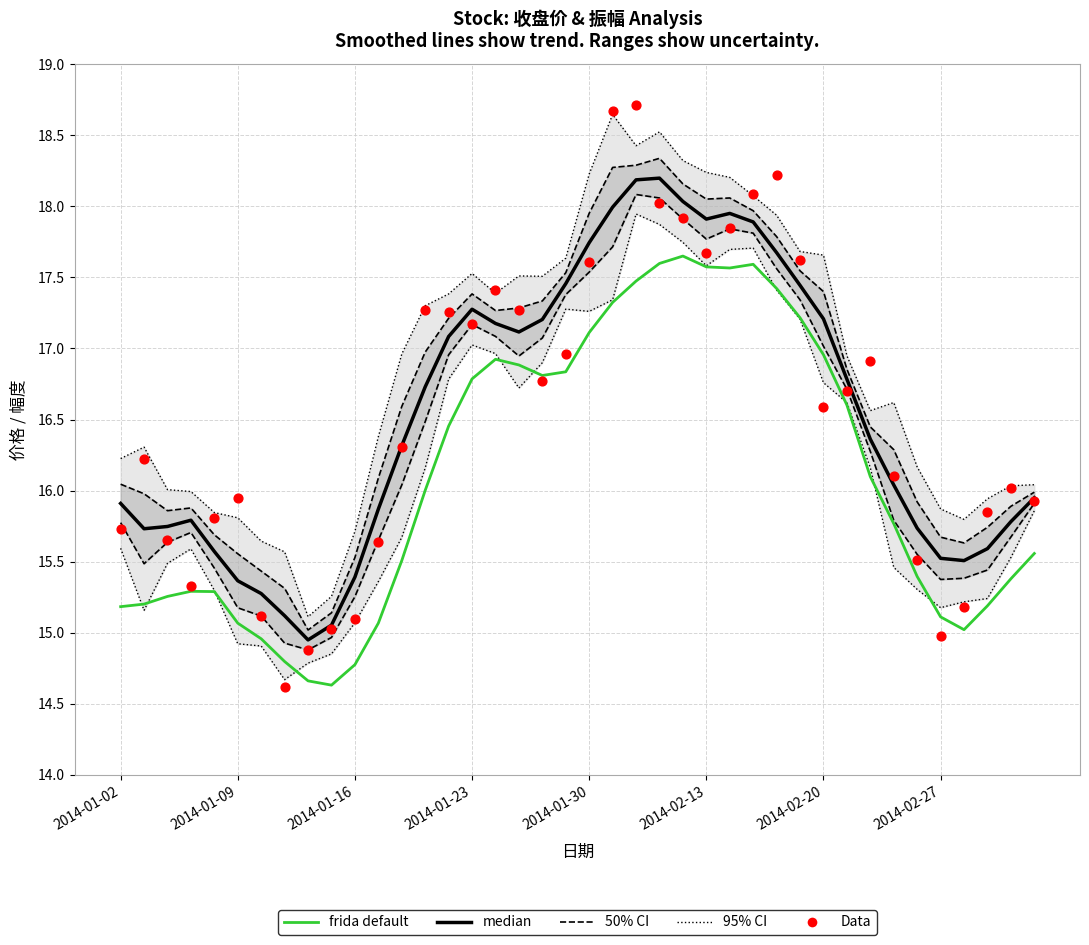

At how many categories does at least one series exceed 17?

18